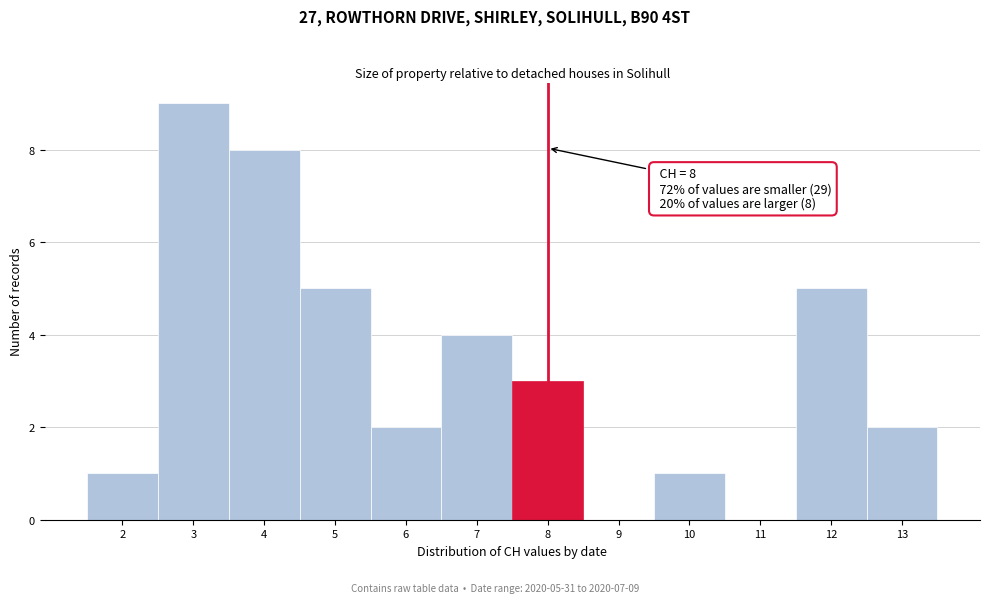

Which range on the x-axis has the tallest bar?

2.5 to 3.5